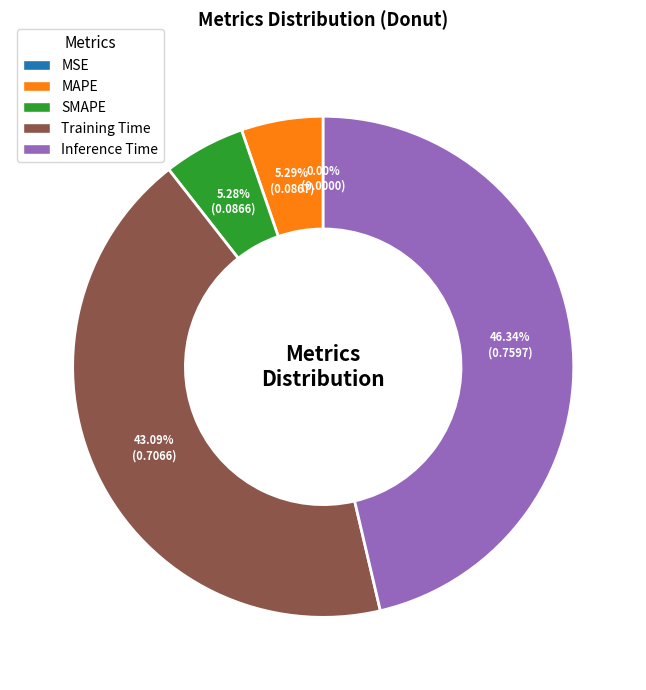

To the nearest percent, what is the difference between the largest and smallest slice percentages?

46%